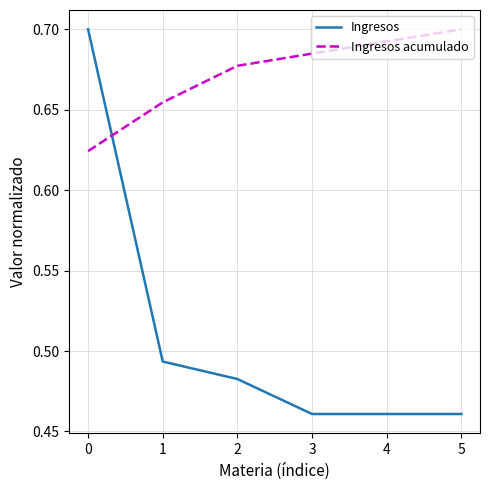

True or false: Ingresos acumulado and Ingresos intersect in this chart.

True